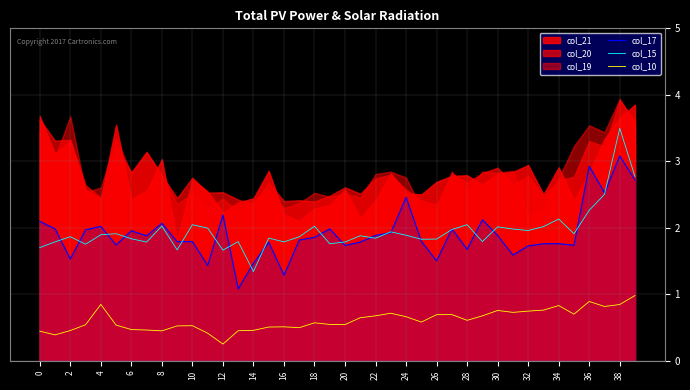

Which series has the largest range (max minus min)?

col_15